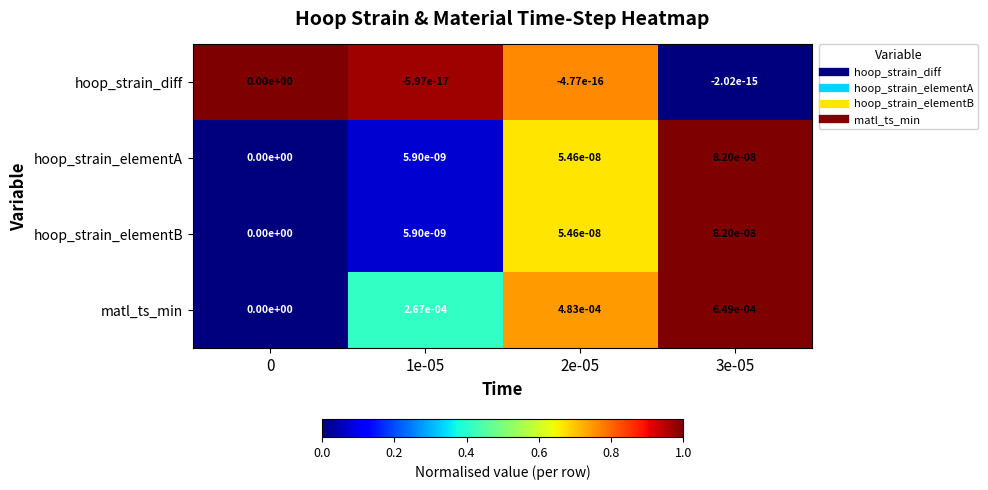

Which series has the largest total across all categories?

matl_ts_min